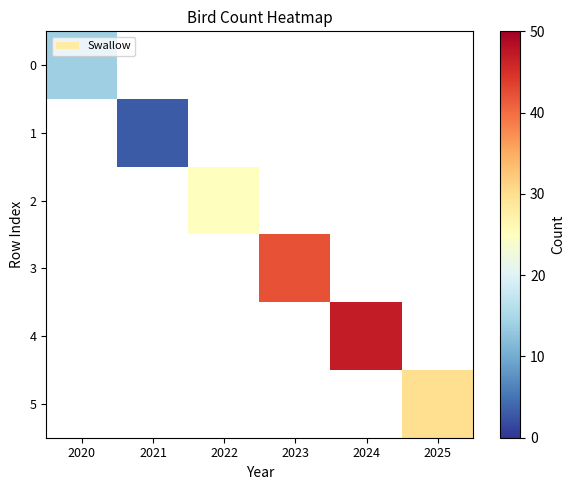

How many series are shown in this chart?

6